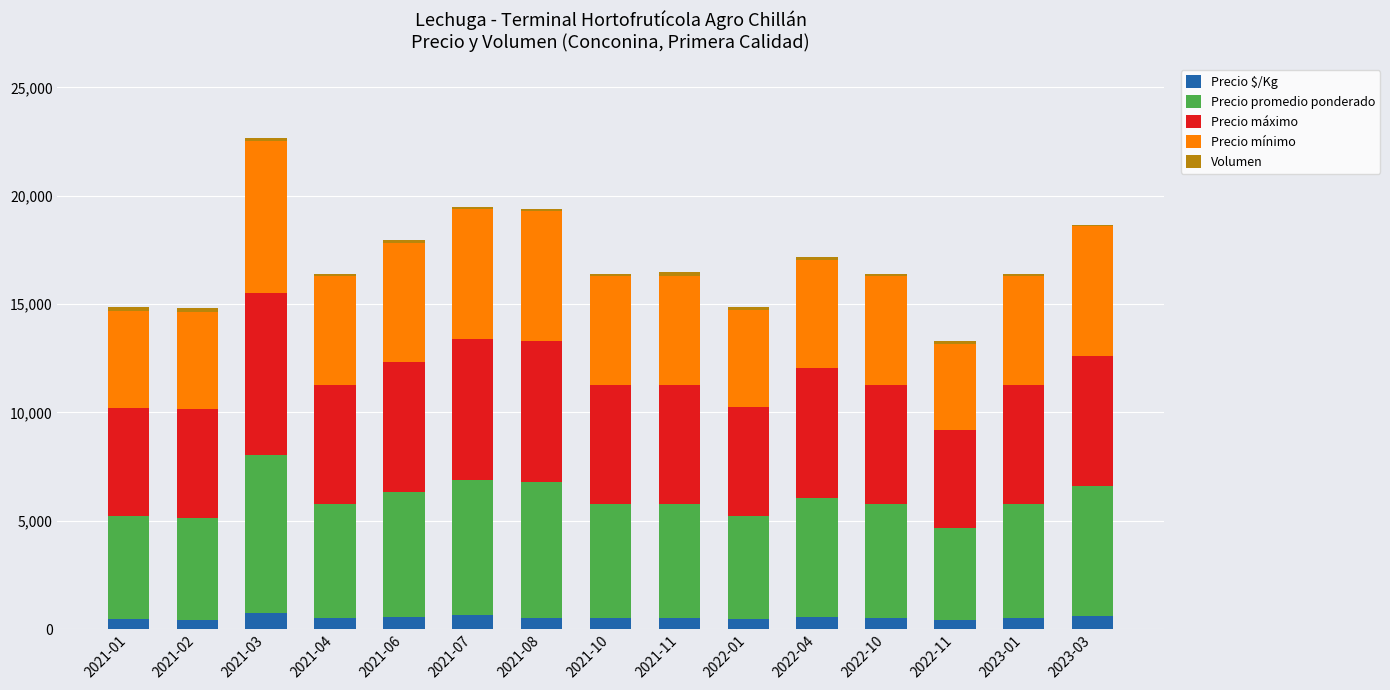

What is the sum of all Precio $/Kg values?

7992